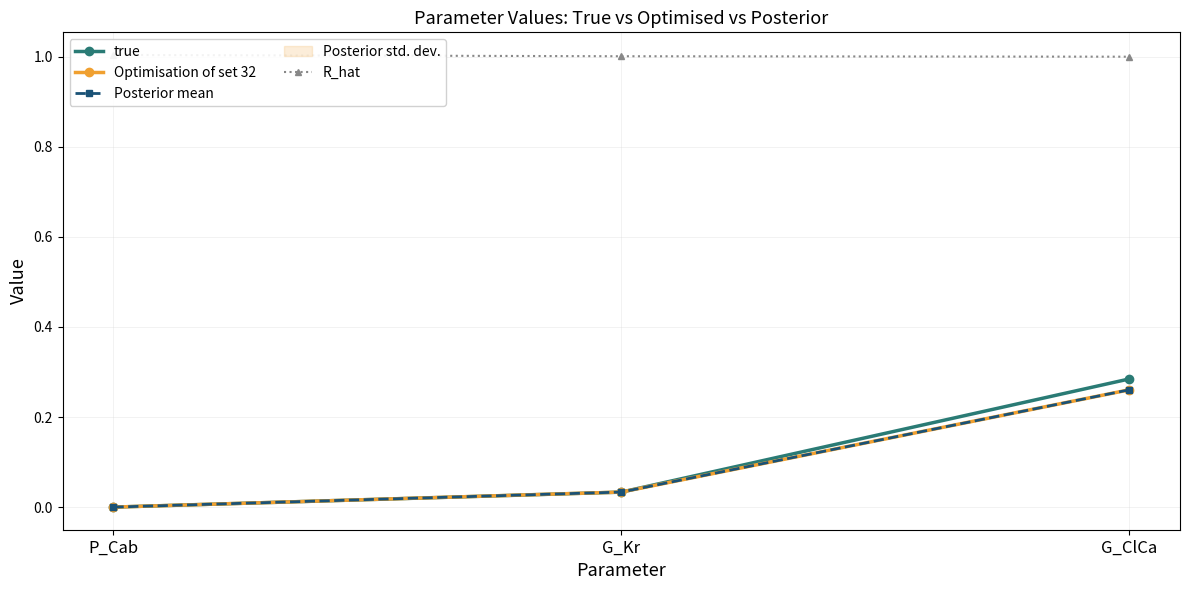

What is the difference between the highest and lowest values at G_Kr?

1.0